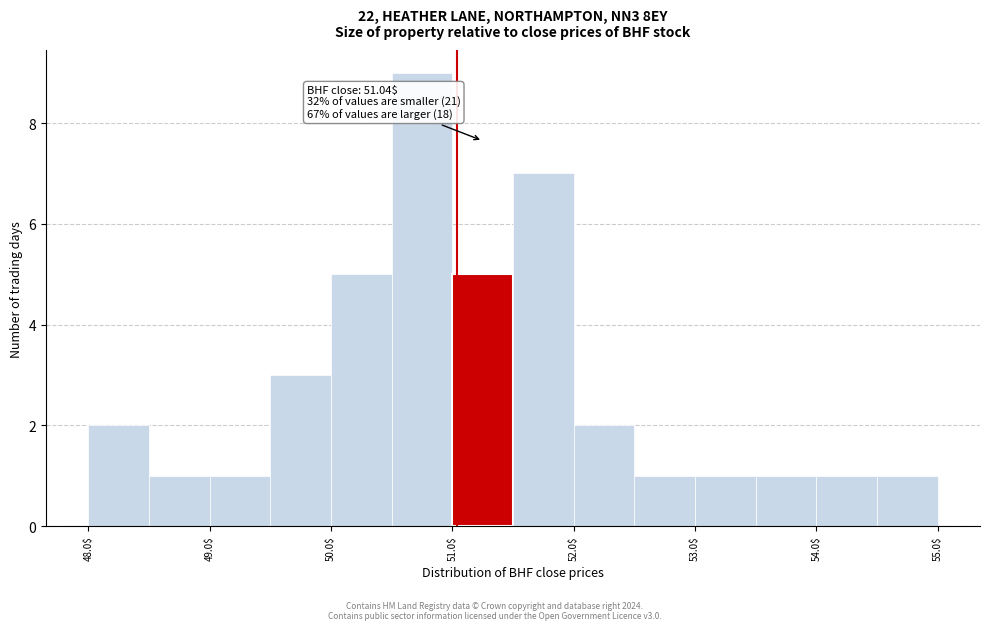

Over which range of the x-axis is the bar tallest?

50.5 to 51.0